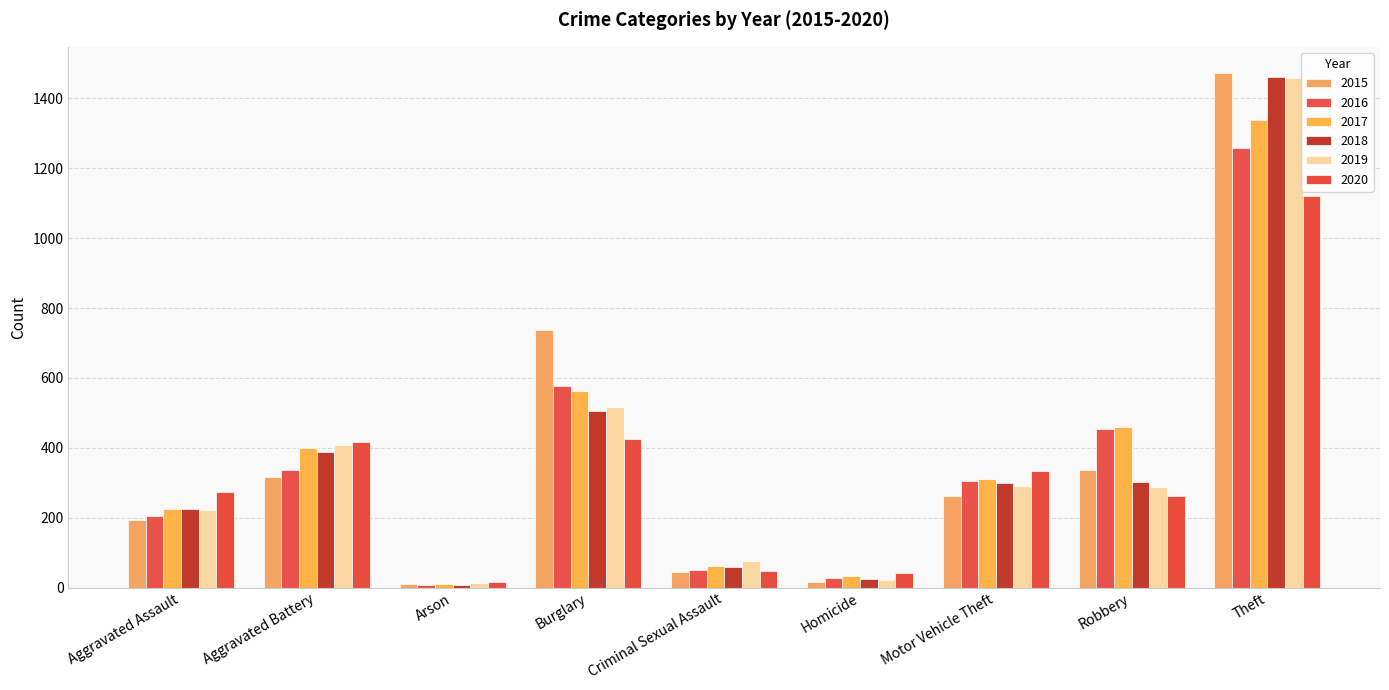

How many groups of bars are there?

9